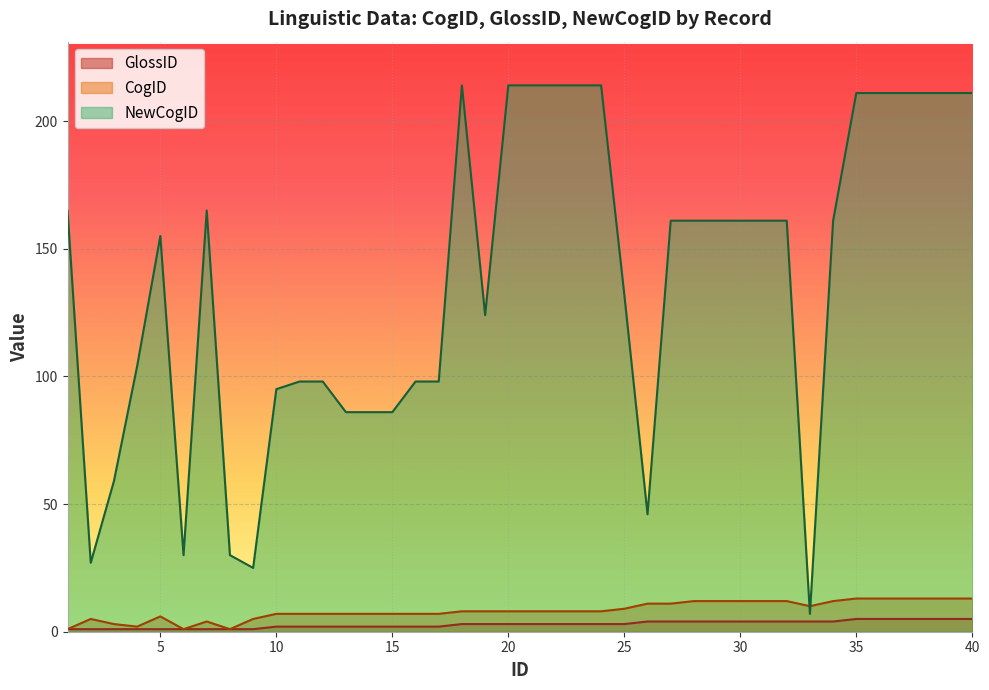

How many lines are shown in the chart?

3